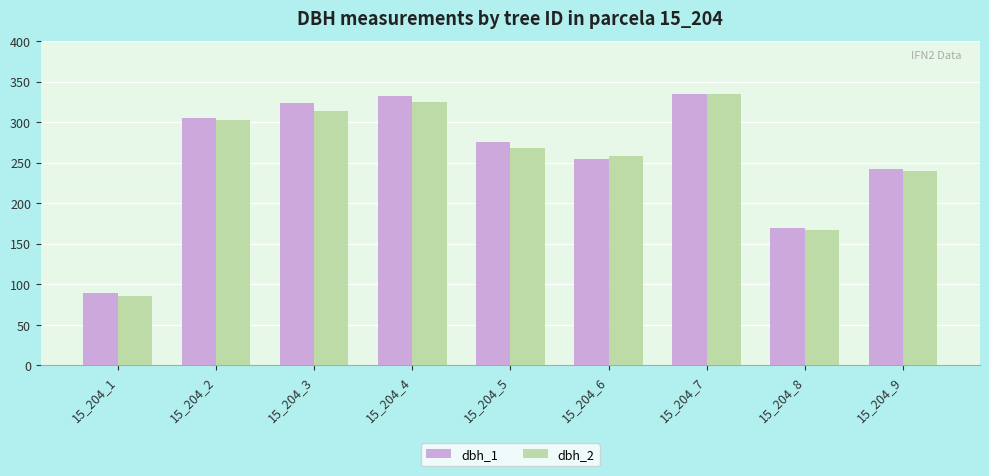

Rank the categories by dbh_2 value from lowest to highest.

15_204_1, 15_204_8, 15_204_9, 15_204_6, 15_204_5, 15_204_2, 15_204_3, 15_204_4, 15_204_7